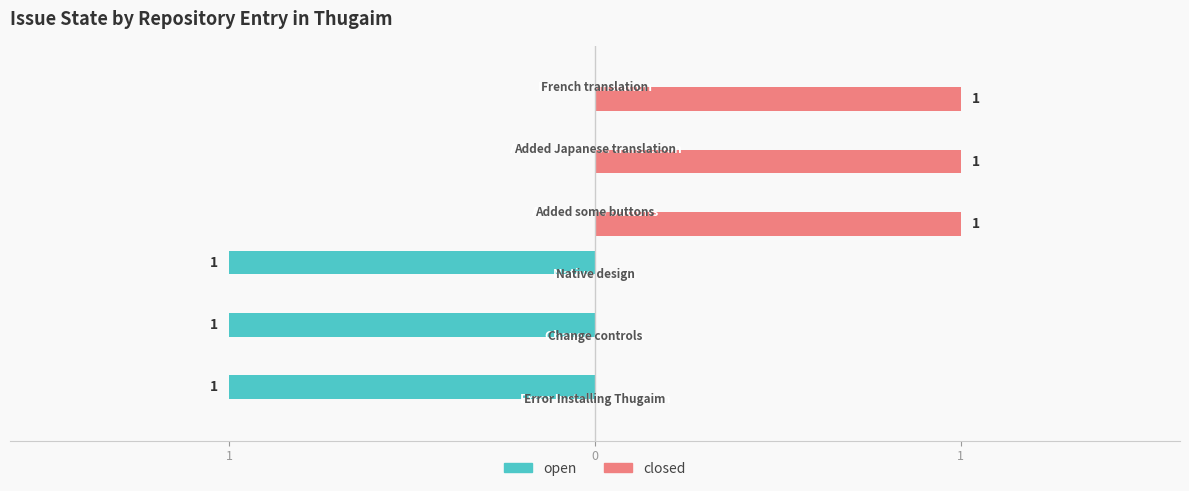

What are all the series names shown in the legend?

open, closed